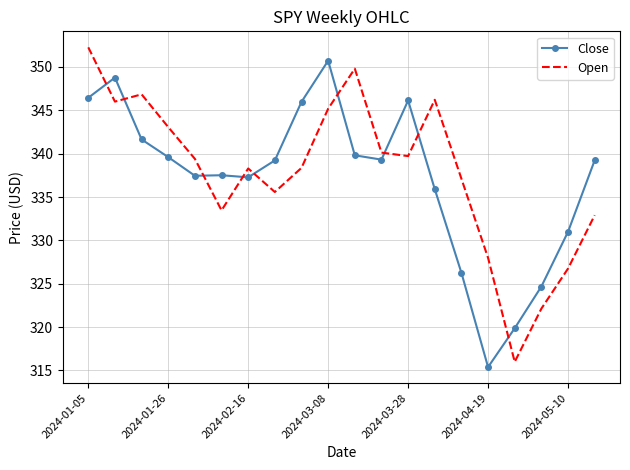

What is the lowest value of the Close series?

315.4